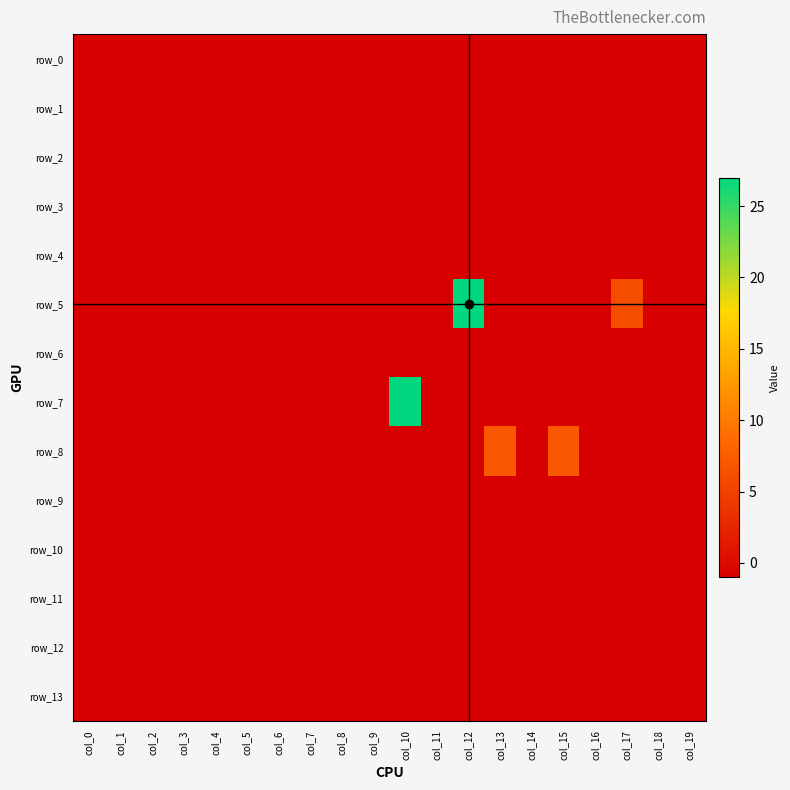

Reading right to left, list all the values displayed in this chart.

row_0: -1	-1	-1	-1	-1	-1	-1	-1	-1	-1	-1	-1	-1	-1	-1	-1	-1	-1	-1	-1
row_1: -1	-1	-1	-1	-1	-1	-1	-1	-1	-1	-1	-1	-1	-1	-1	-1	-1	-1	-1	-1
row_2: -1	-1	-1	-1	-1	-1	-1	-1	-1	-1	-1	-1	-1	-1	-1	-1	-1	-1	-1	-1
row_3: -1	-1	-1	-1	-1	-1	-1	-1	-1	-1	-1	-1	-1	-1	-1	-1	-1	-1	-1	-1
row_4: -1	-1	-1	-1	-1	-1	-1	-1	-1	-1	-1	-1	-1	-1	-1	-1	-1	-1	-1	-1
row_5: -1	-1	6	-1	-1	-1	-1	27	-1	-1	-1	-1	-1	-1	-1	-1	-1	-1	-1	-1
row_6: -1	-1	-1	-1	-1	-1	-1	-1	-1	-1	-1	-1	-1	-1	-1	-1	-1	-1	-1	-1
row_7: -1	-1	-1	-1	-1	-1	-1	-1	-1	27	-1	-1	-1	-1	-1	-1	-1	-1	-1	-1
row_8: -1	-1	-1	-1	7	-1	7	-1	-1	-1	-1	-1	-1	-1	-1	-1	-1	-1	-1	-1
row_9: -1	-1	-1	-1	-1	-1	-1	-1	-1	-1	-1	-1	-1	-1	-1	-1	-1	-1	-1	-1
row_10: -1	-1	-1	-1	-1	-1	-1	-1	-1	-1	-1	-1	-1	-1	-1	-1	-1	-1	-1	-1
row_11: -1	-1	-1	-1	-1	-1	-1	-1	-1	-1	-1	-1	-1	-1	-1	-1	-1	-1	-1	-1
row_12: -1	-1	-1	-1	-1	-1	-1	-1	-1	-1	-1	-1	-1	-1	-1	-1	-1	-1	-1	-1
row_13: -1	-1	-1	-1	-1	-1	-1	-1	-1	-1	-1	-1	-1	-1	-1	-1	-1	-1	-1	-1